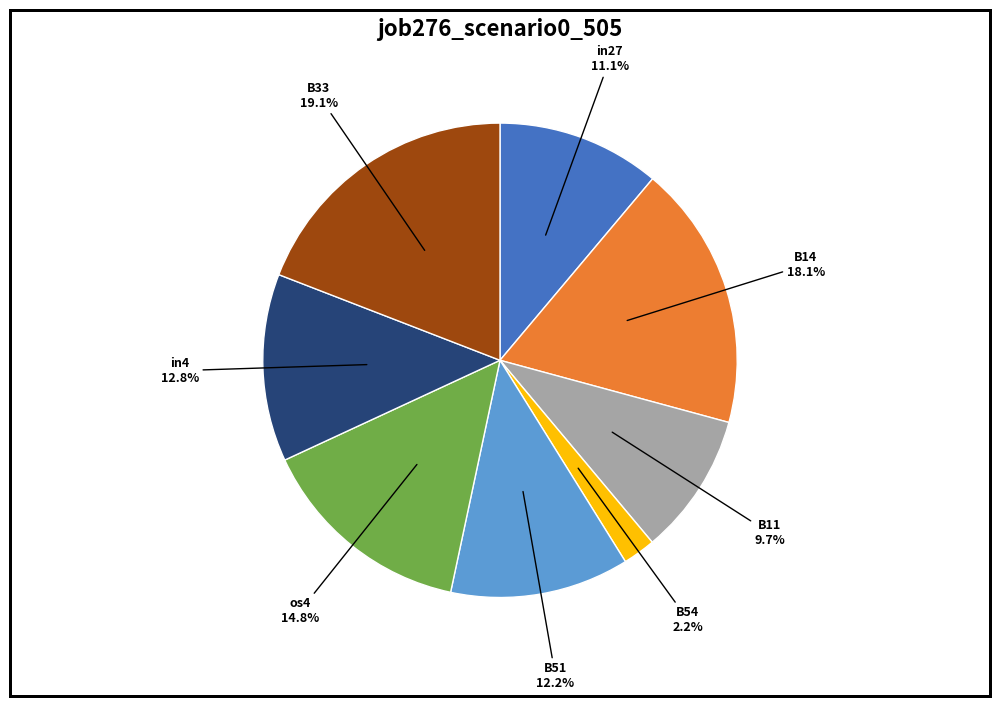

Is there any slice that represents more than half of the pie?

No